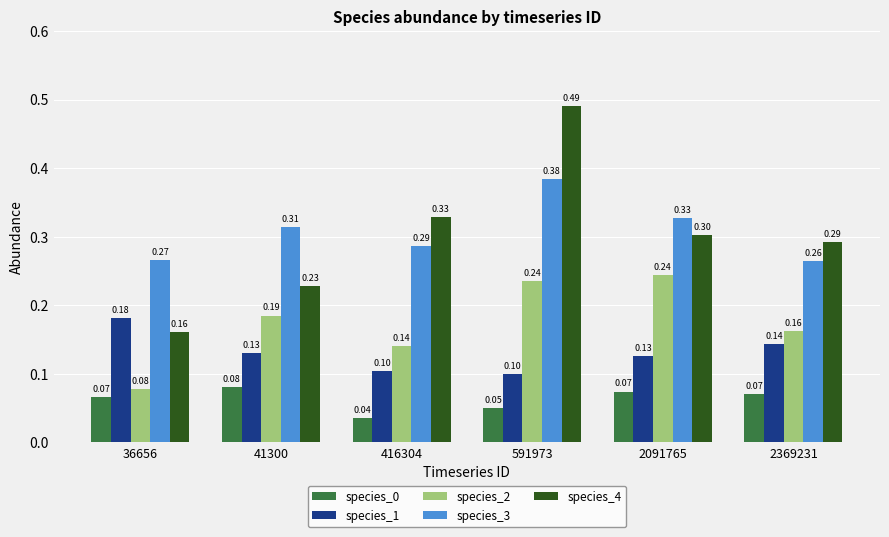

At which category is the sum across all series the highest?

591973